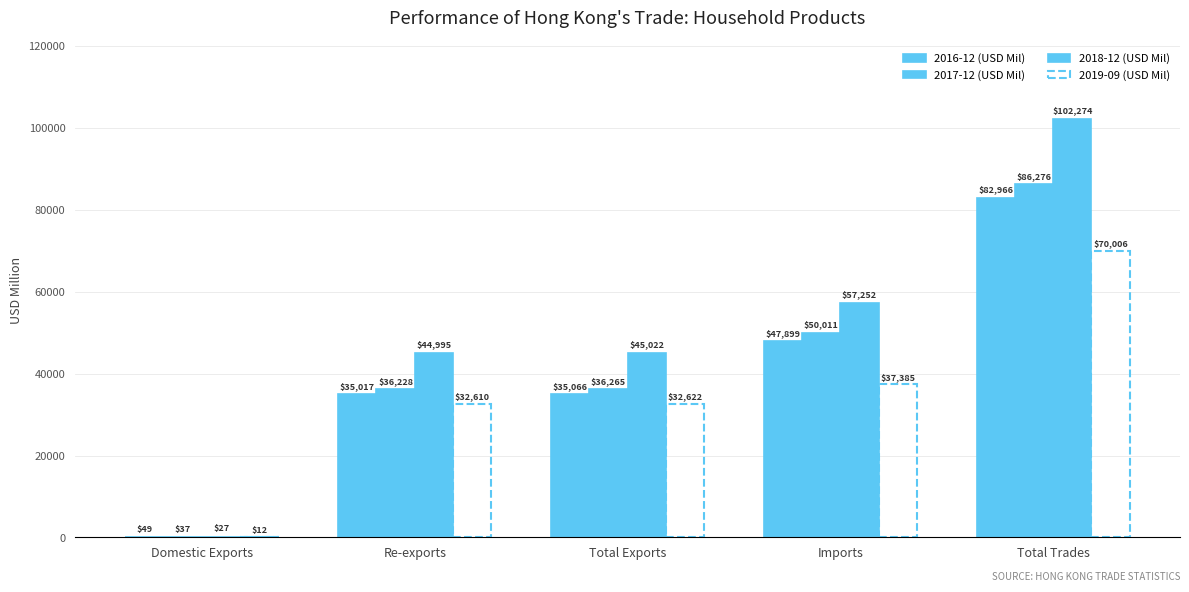

Reading left to right, extract all data points from this chart.

2016-12 (USD Mil): 48.9	35017.5	35066.4	47899.3	82965.7
2017-12 (USD Mil): 37.3	36227.9	36265.1	50010.6	86275.8
2018-12 (USD Mil): 27.0	44994.7	45021.8	57252.2	102274.0
2019-09 (USD Mil): 11.9	32609.7	32621.7	37384.6	70006.3